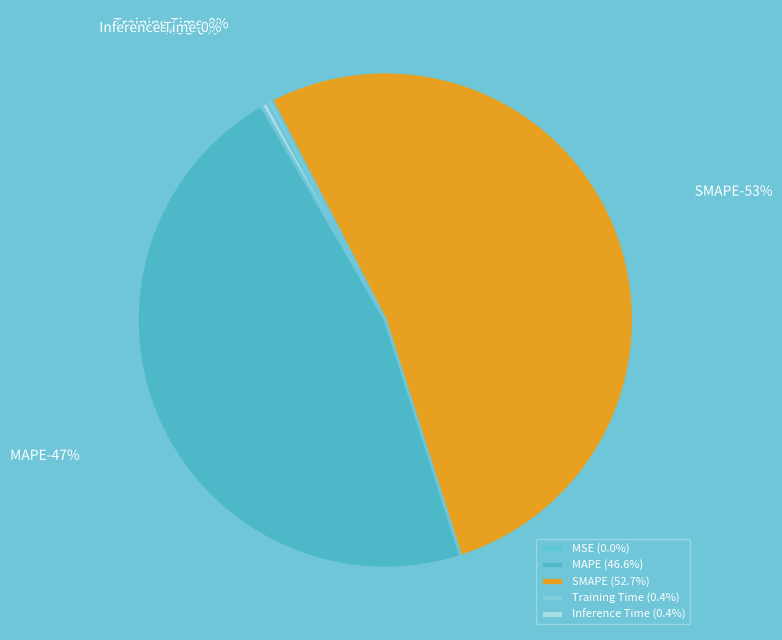

Combined, what portion of the pie is SMAPE and MAPE?

99.2%